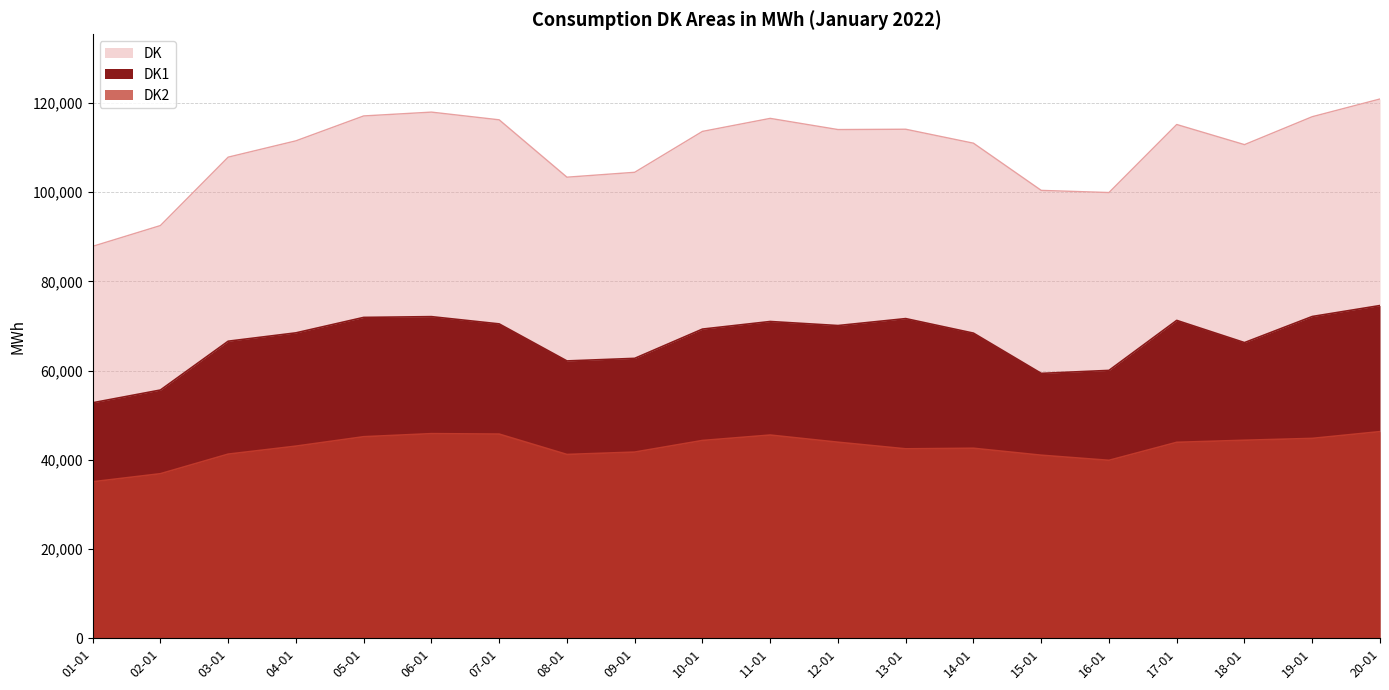

Rank the series by their average value, from lowest to highest.

DK2, DK1, DK